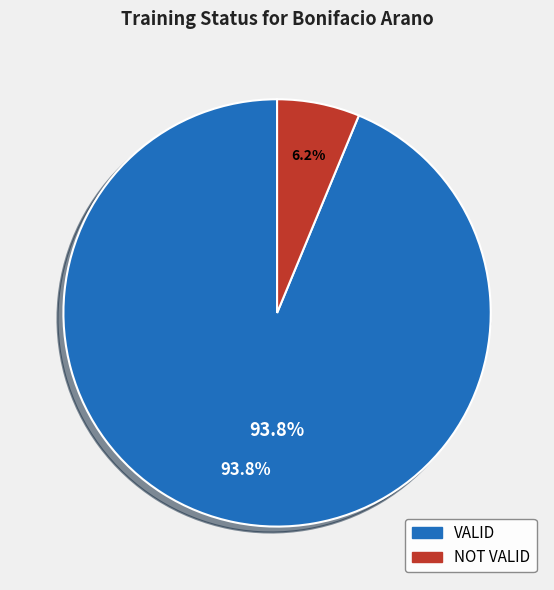

The NOT VALID slice represents 16% of the pie. True or false?

False